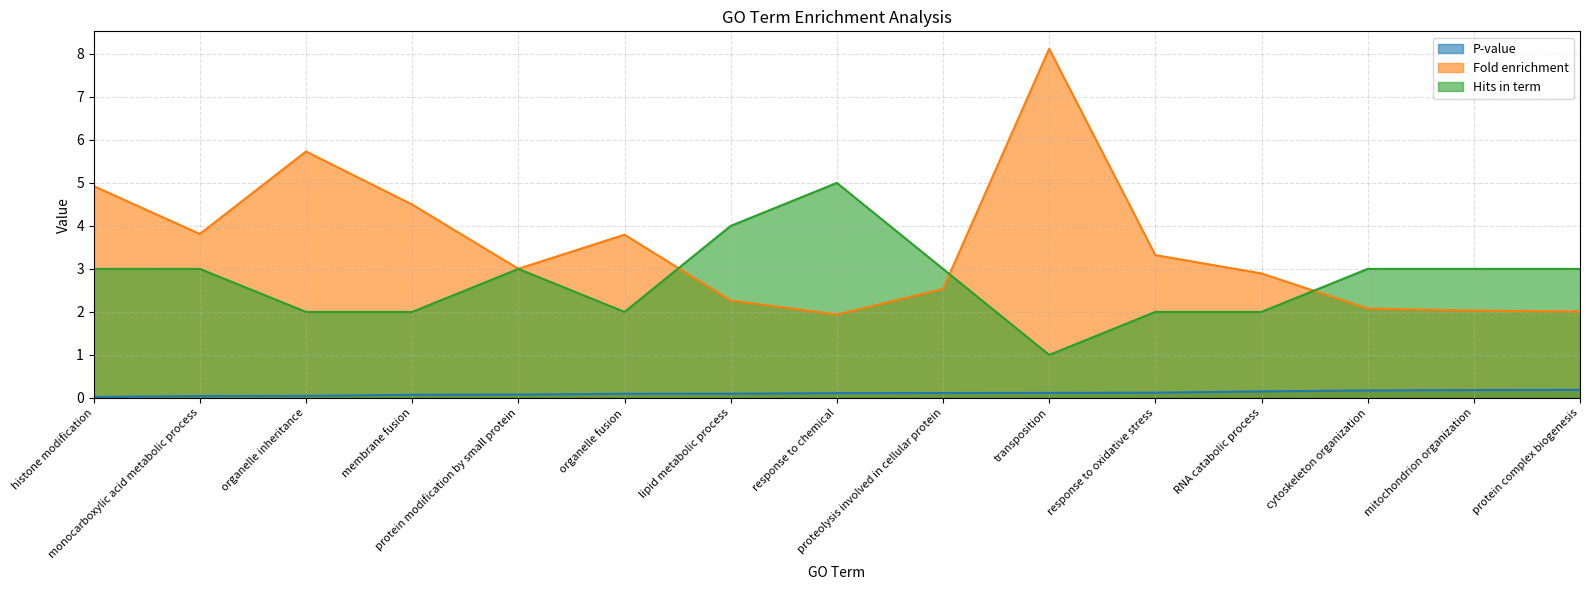

Which category has the lowest value in the Fold enrichment series?

response to chemical